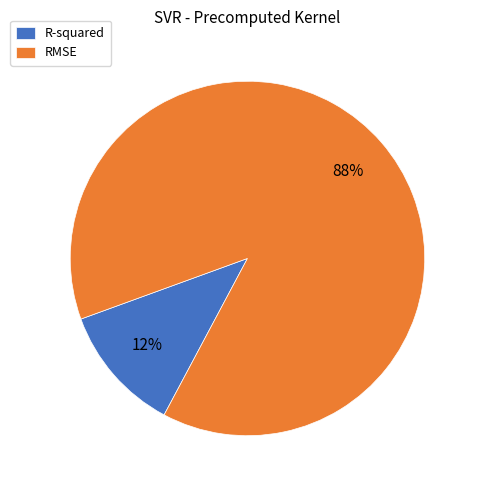

To the nearest percent, what is the combined percentage of RMSE and R-squared?

100%